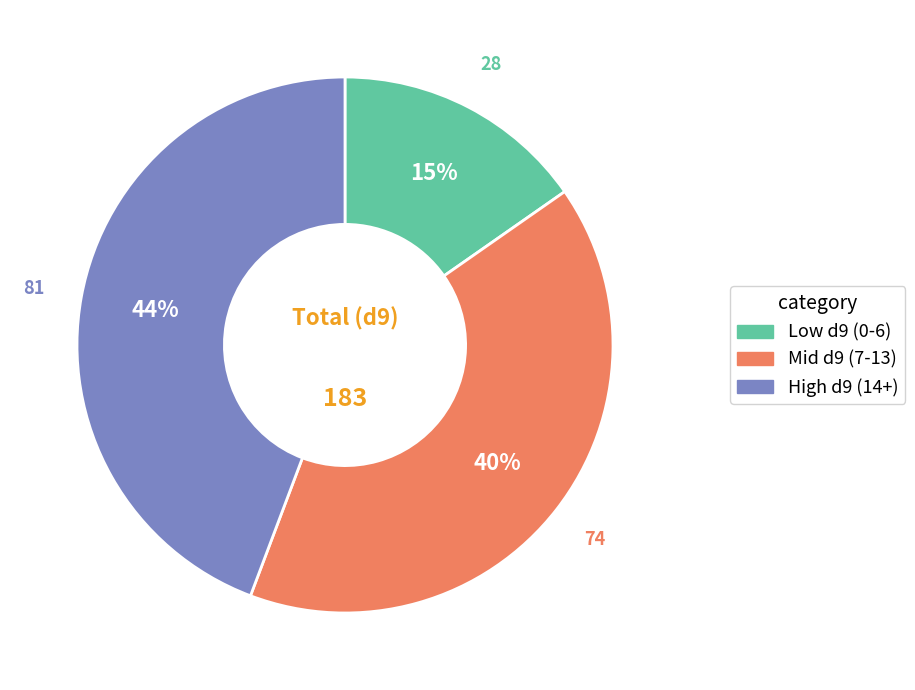

To the nearest percent, what is the difference between the largest and smallest slice percentages?

29%